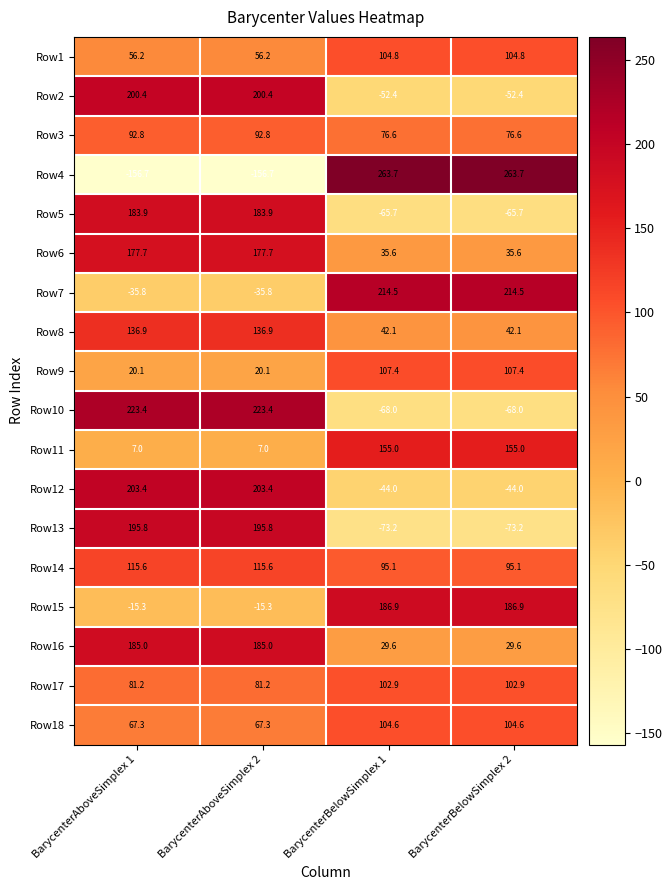

How many data points does each series have?

4